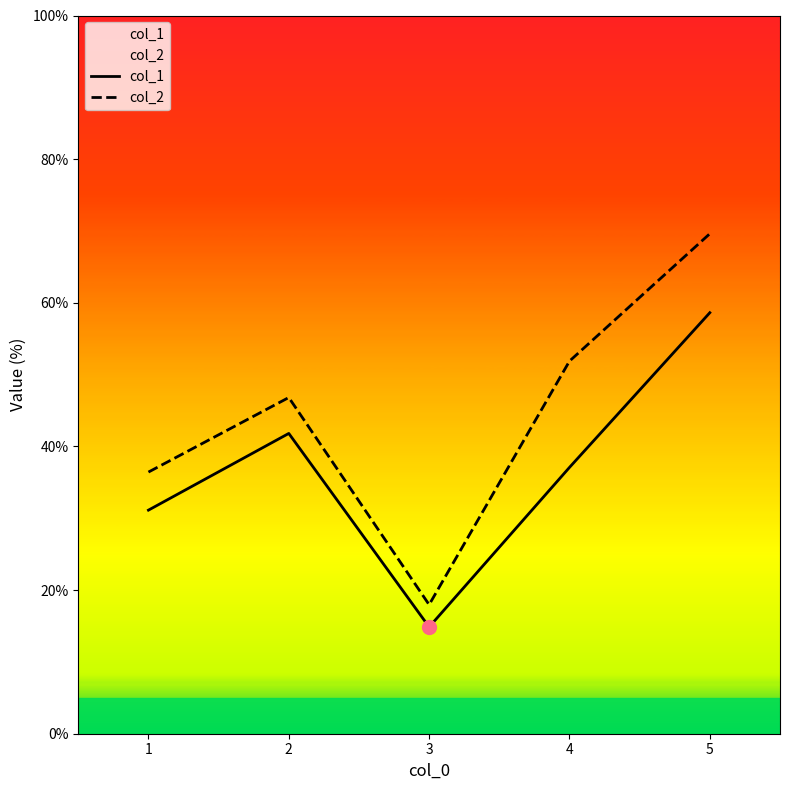

The col_1 series shows 31.1 at 1. True or false?

True